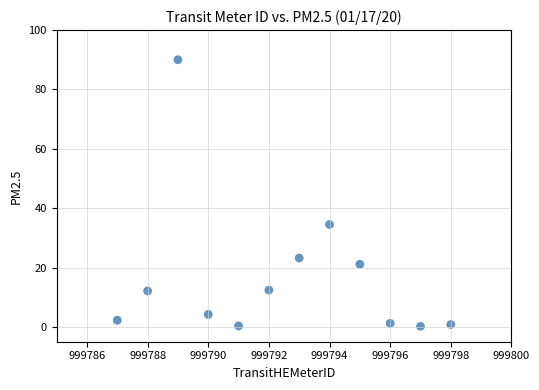

What is the average Y value?

16.9